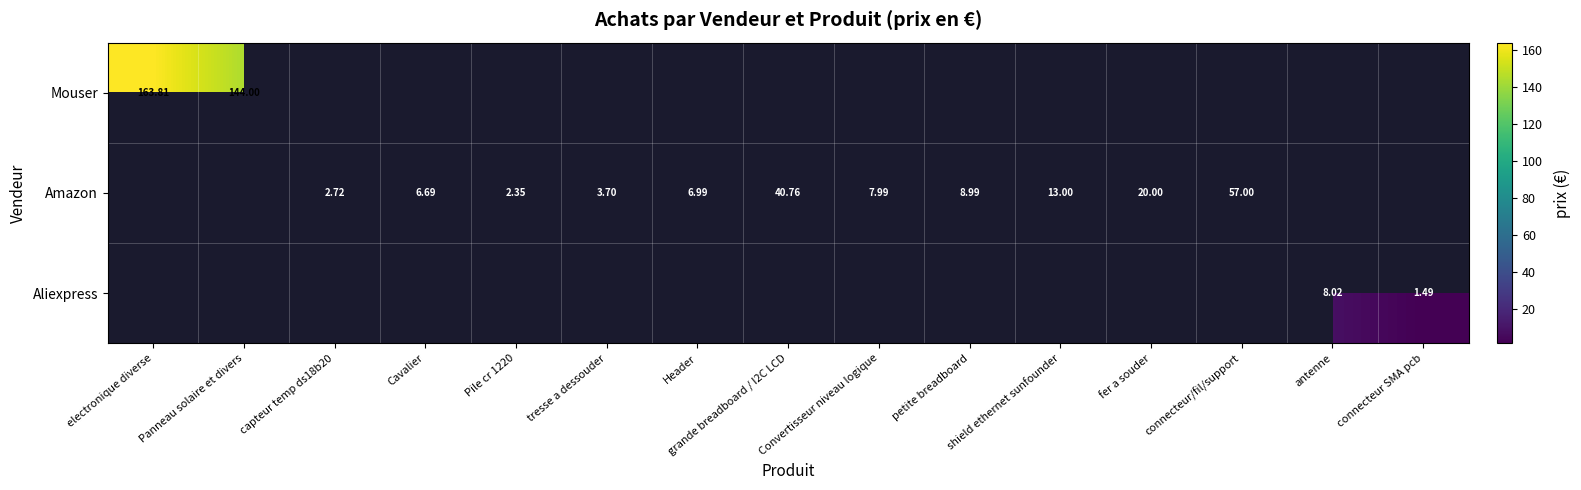

List the series in order of their peak value, highest first.

Mouser, Amazon, Aliexpress